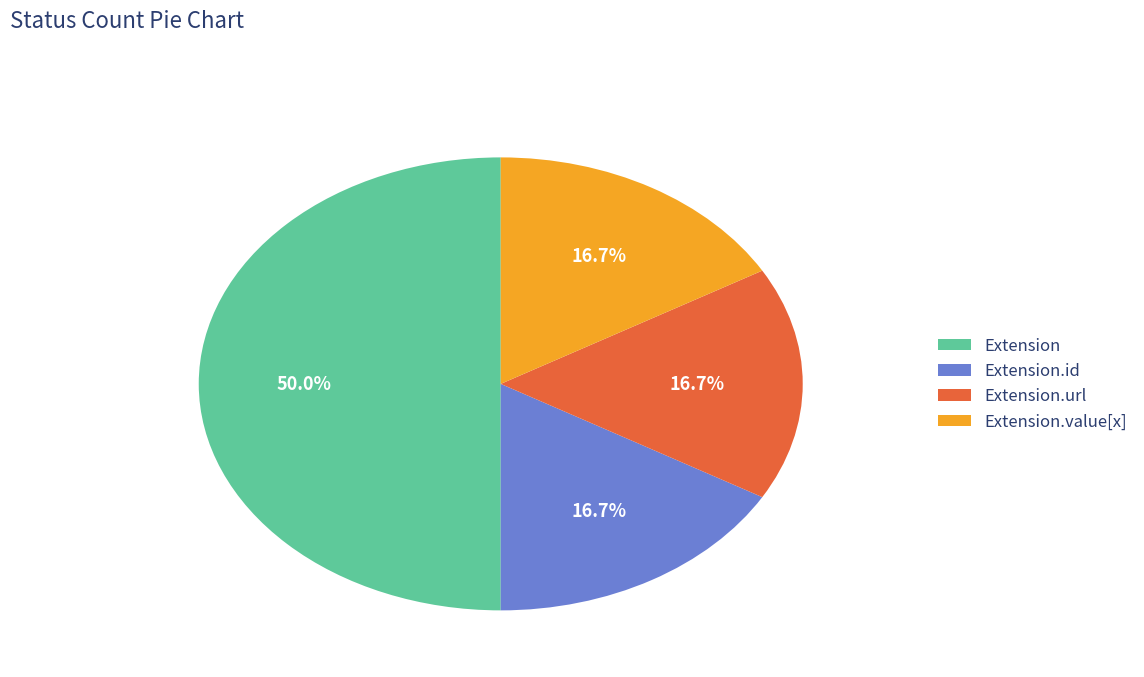

Do Extension.url and Extension.id together represent more than half of the pie?

No